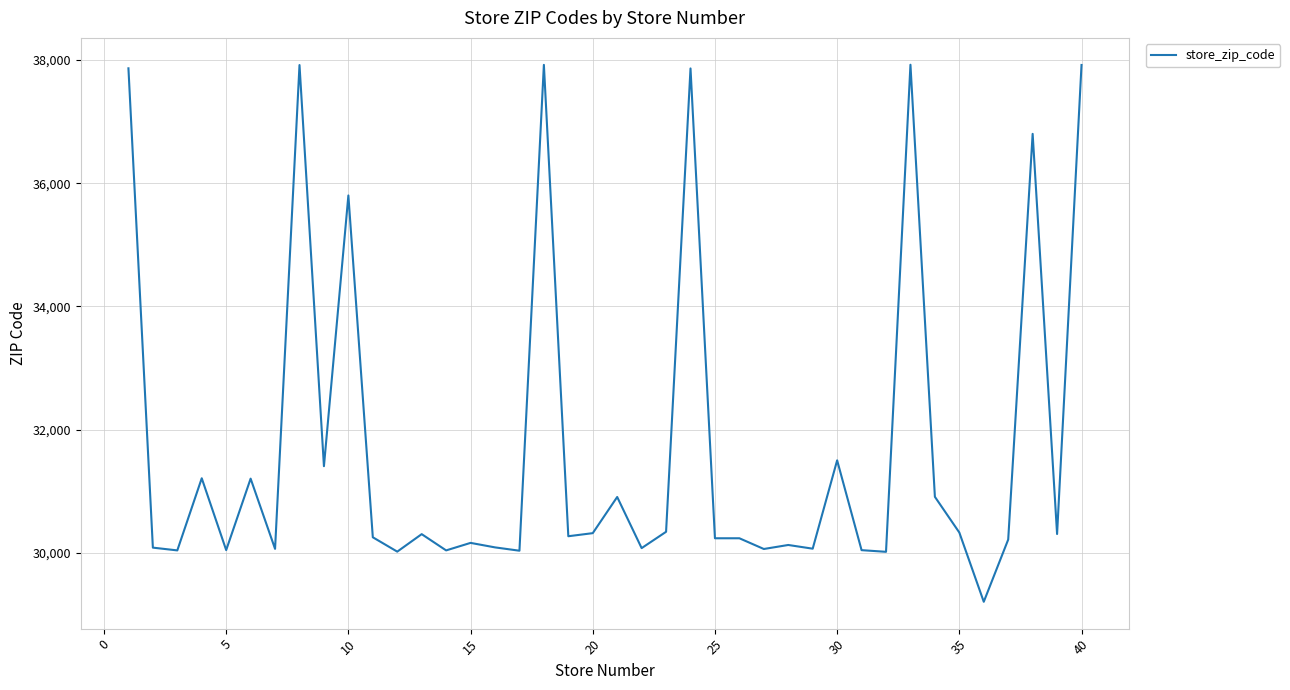

What is the sum of all values?

1270120